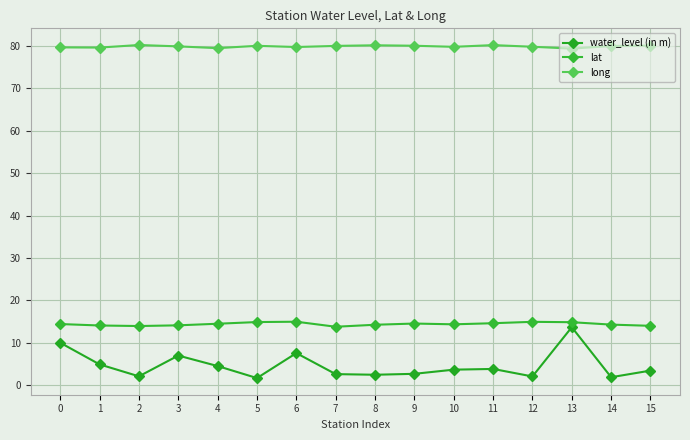

True or false: long and lat intersect in this chart.

False